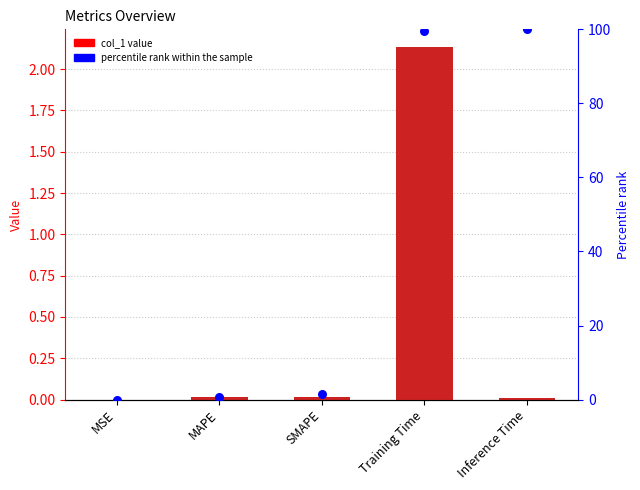

At which category is the sum across all series the highest?

Training Time